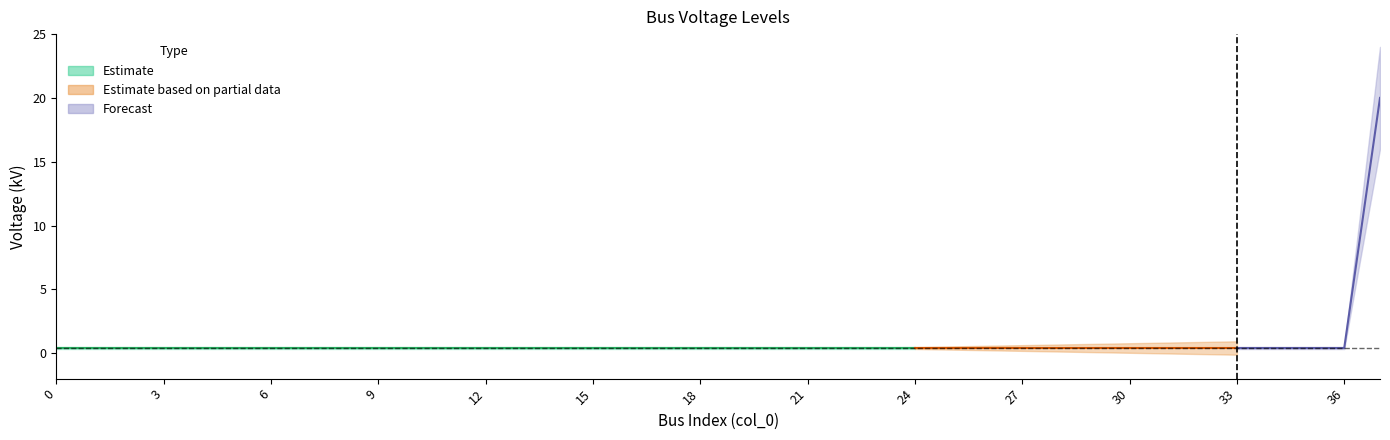

How many data points does each series have?

38